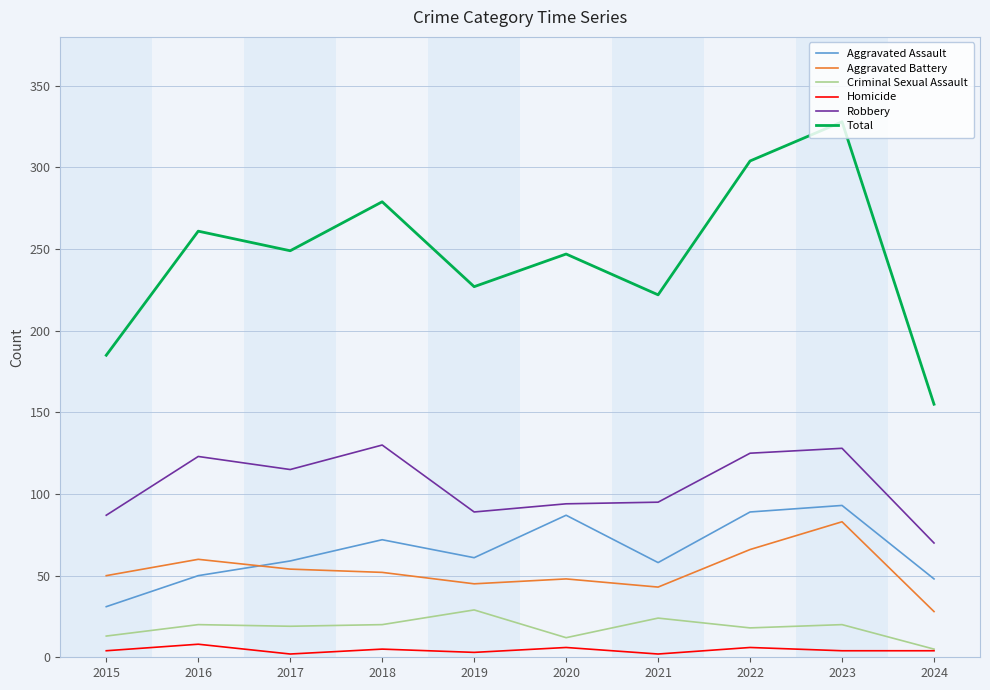

True or false: Total and Aggravated Assault intersect in this chart.

False